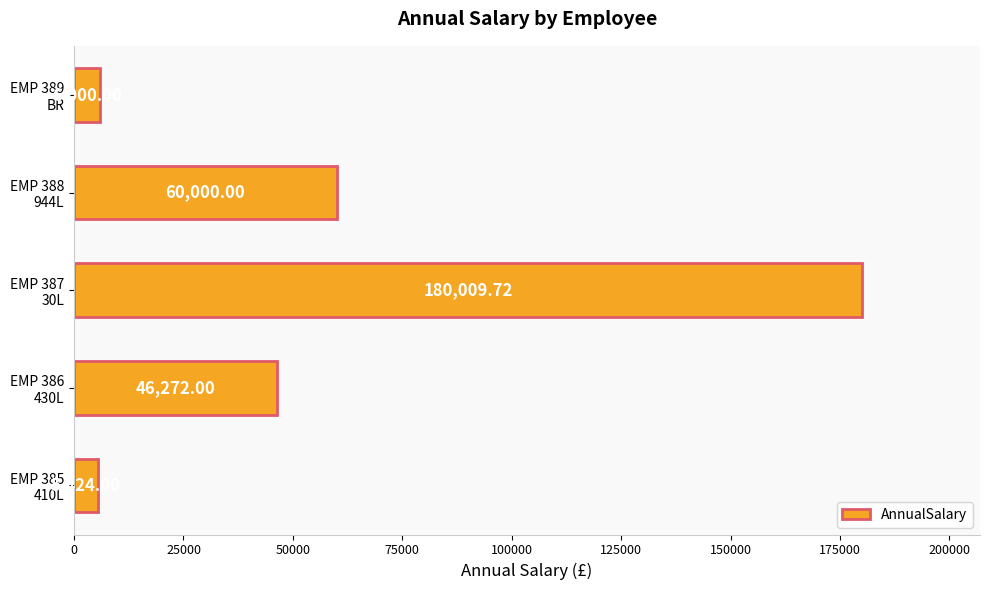

What is the average value?

59541.1